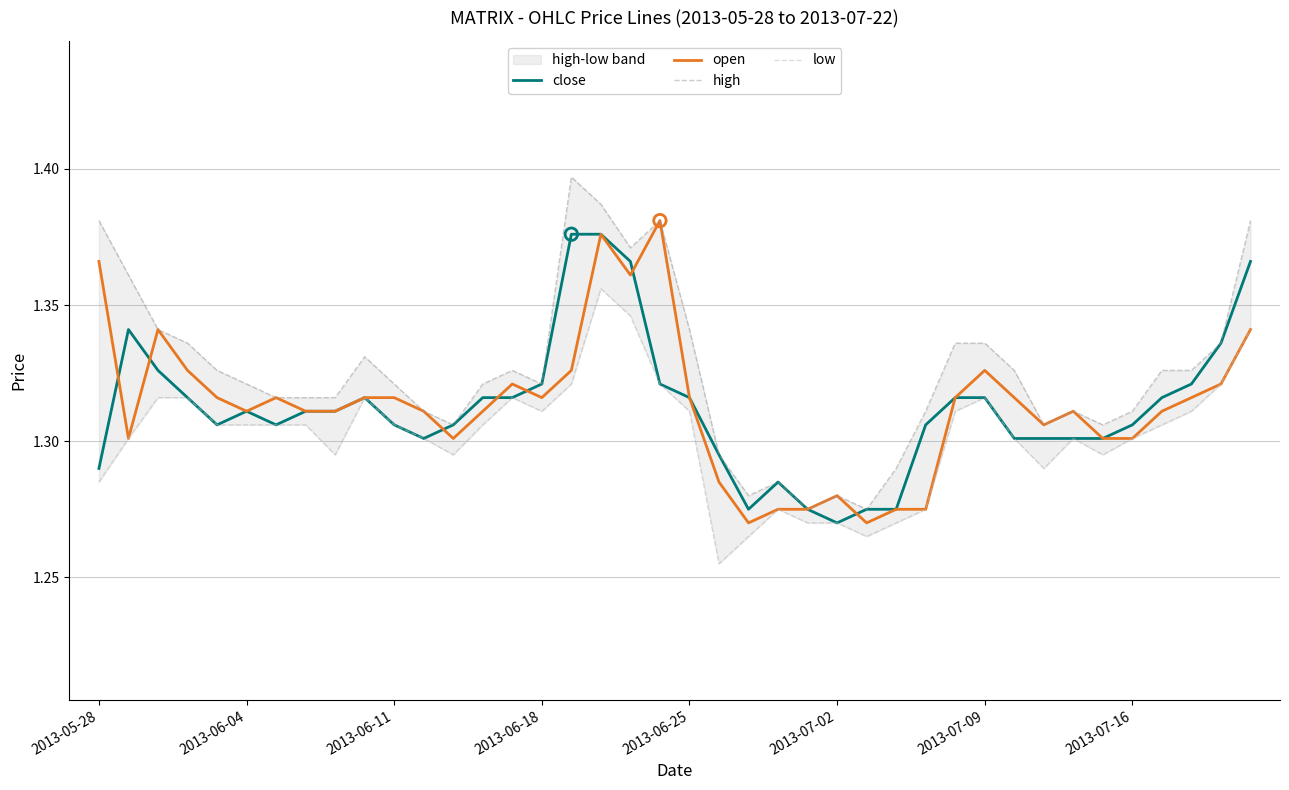

Which series contains the lowest Y value?

low